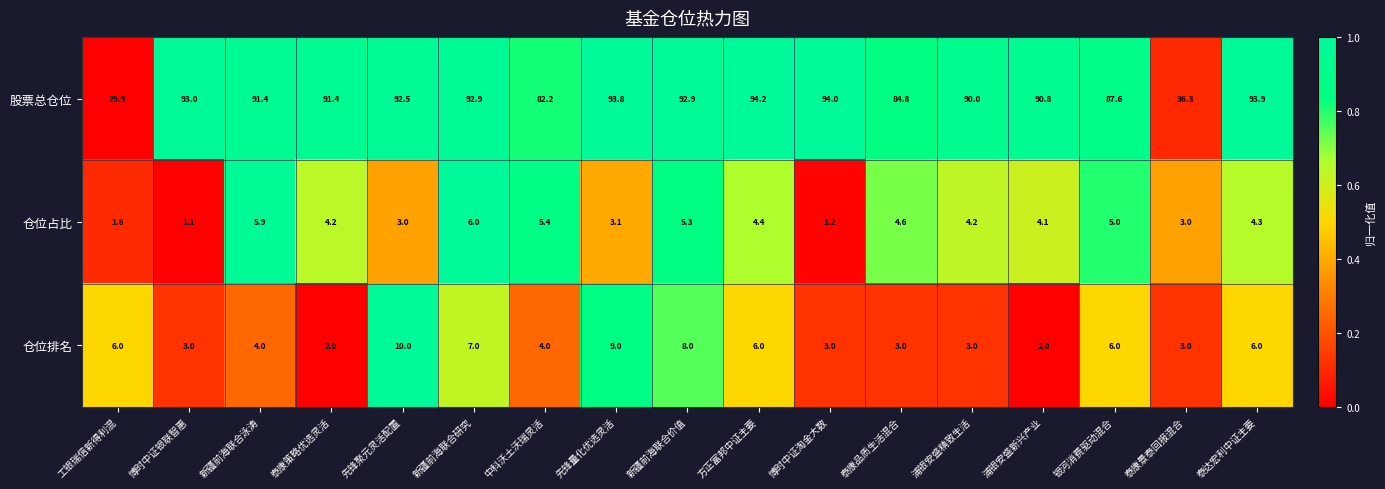

What is the difference between the highest and lowest values at 浦银安盛精致生活?

87.0